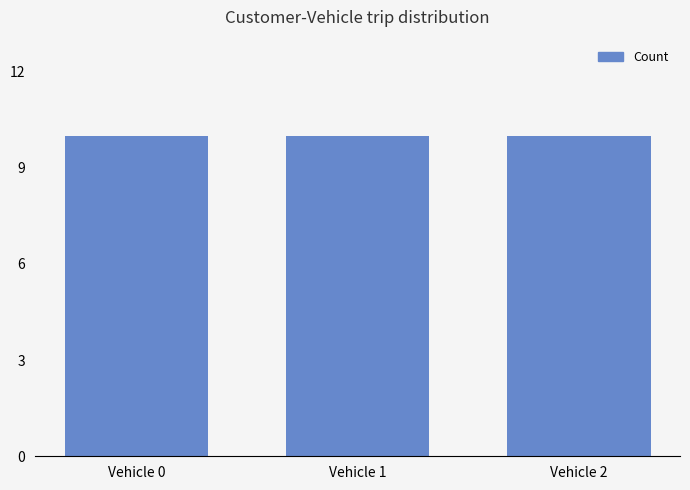

Between Vehicle 2 and Vehicle 0, which is larger?

Vehicle 0